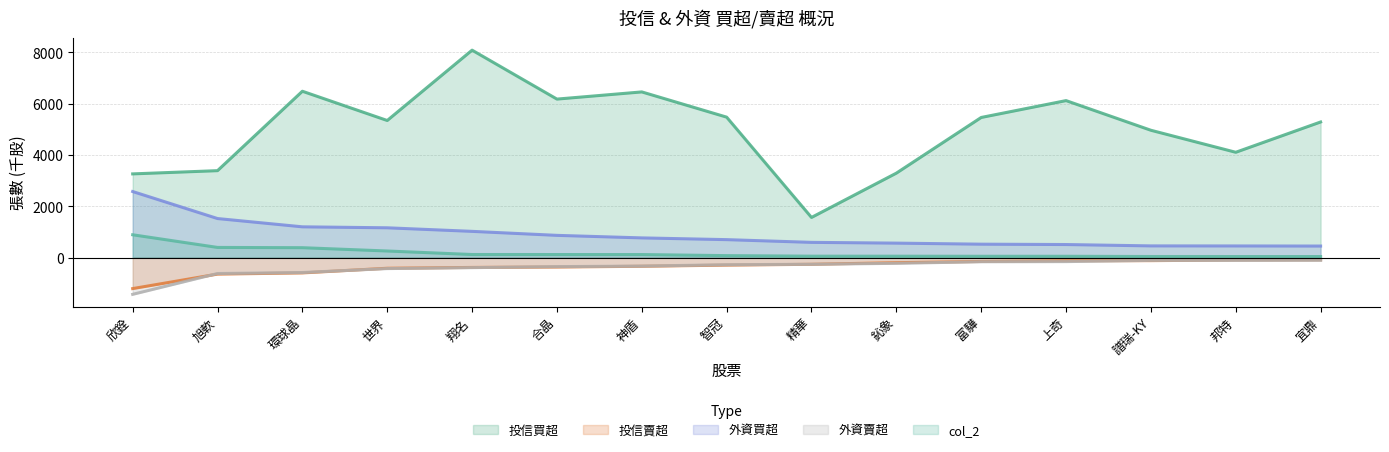

Does the chart have visible grid lines?

Yes